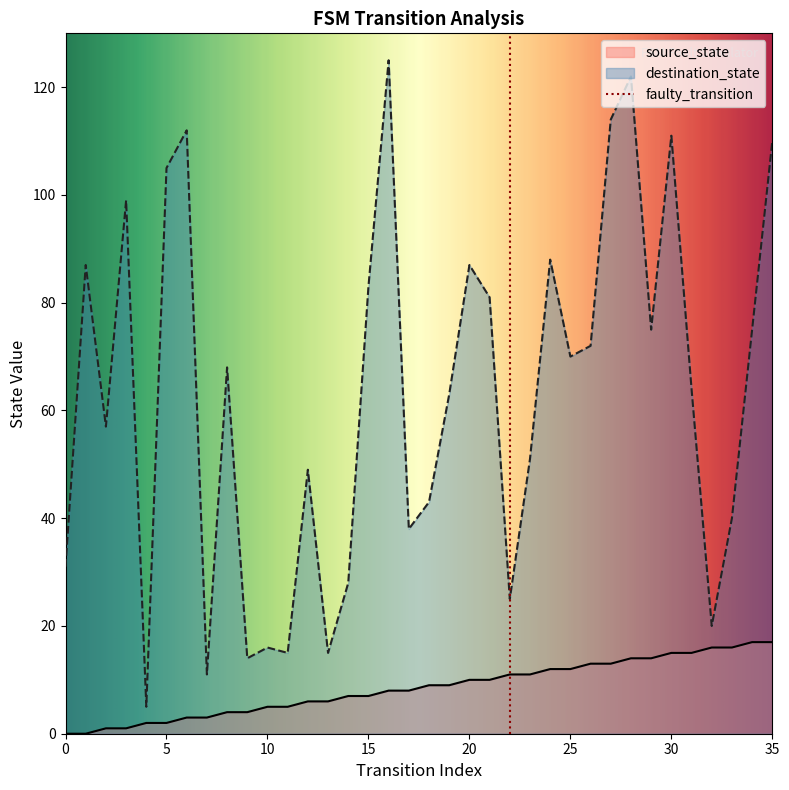

What is the value of the destination_state point at the 13th from the left?

49